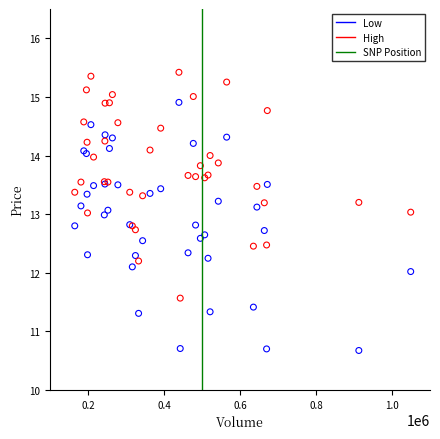

Which series reaches the minimum Y coordinate?

Low